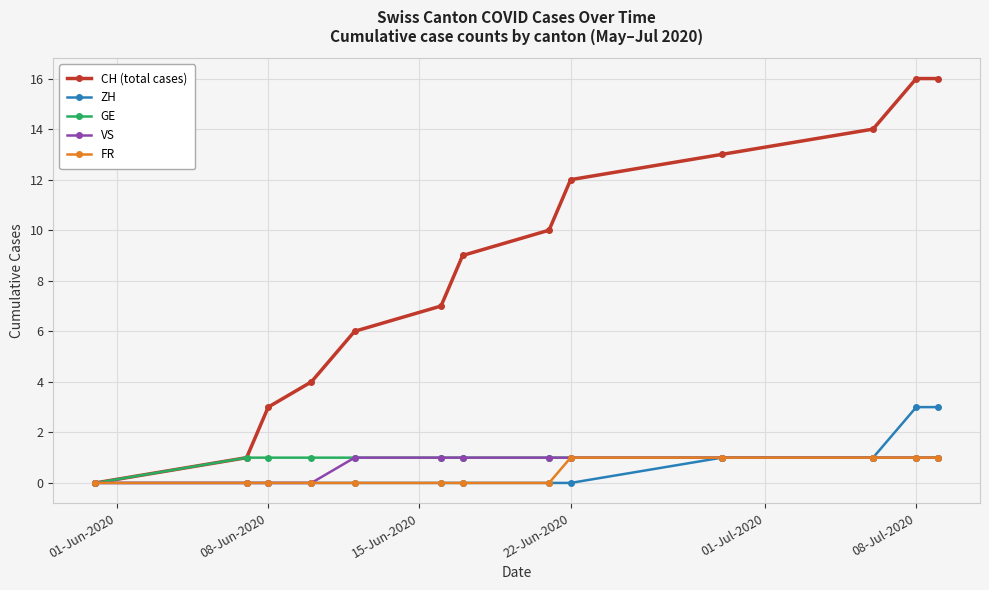

What is the maximum value shown in the chart?

16